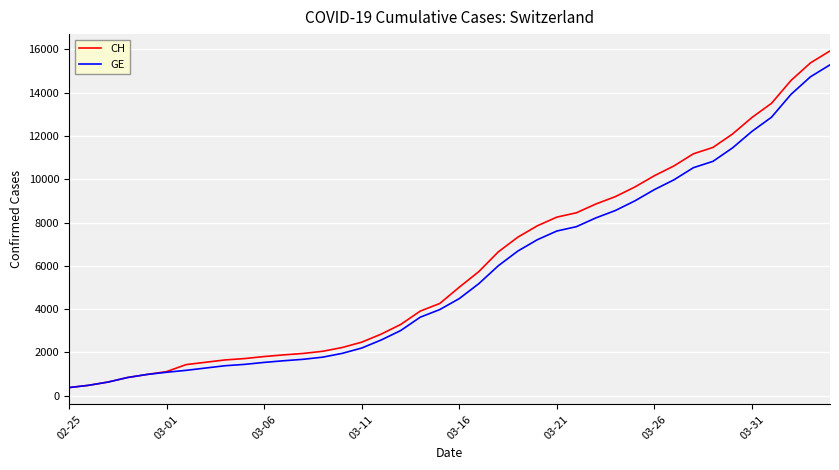

Which series has the widest spread of values?

CH